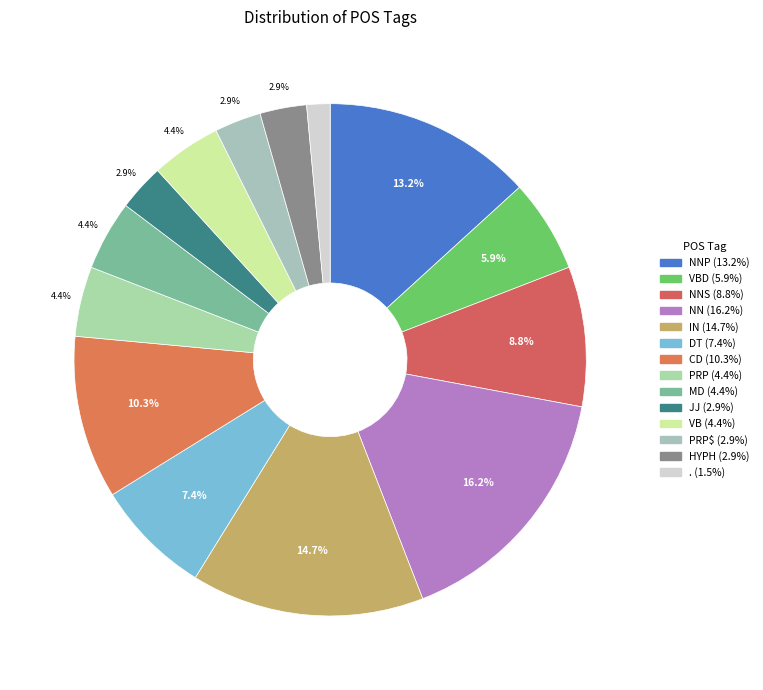

Count the number of slices in the pie.

14